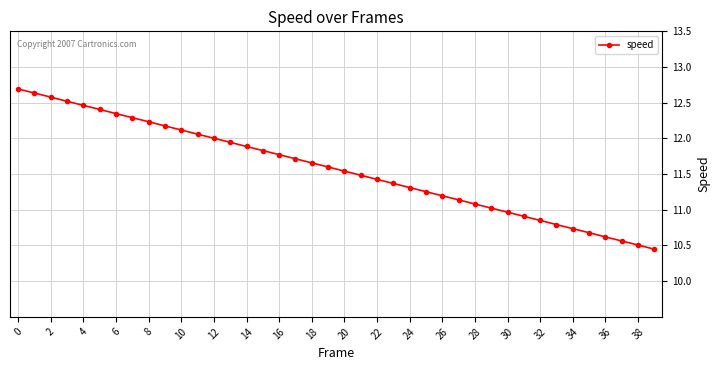

What is the difference between the maximum and minimum values?

2.2